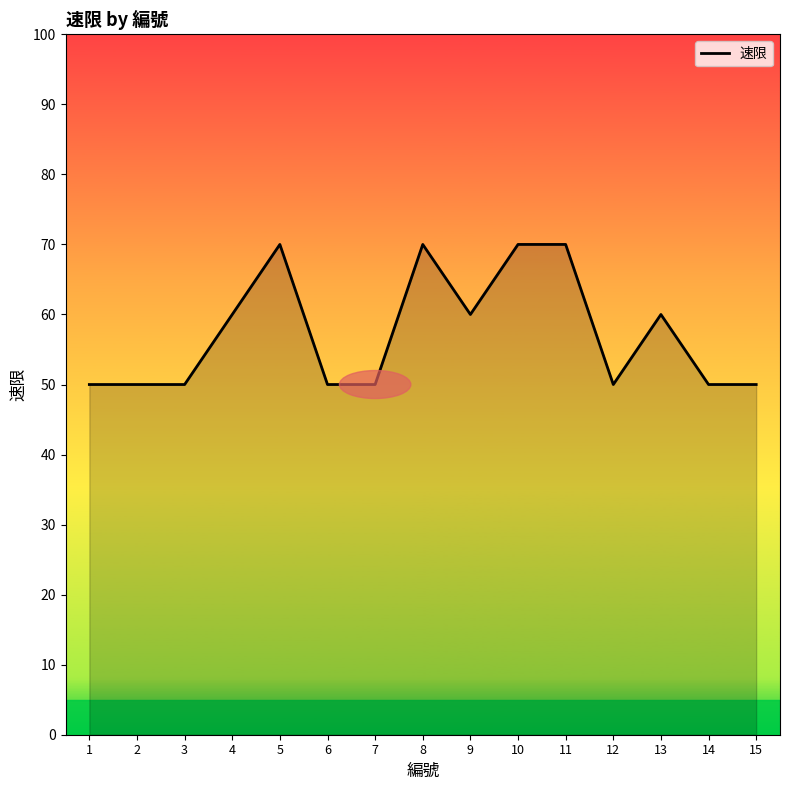

What is the difference between the maximum and minimum values?

20